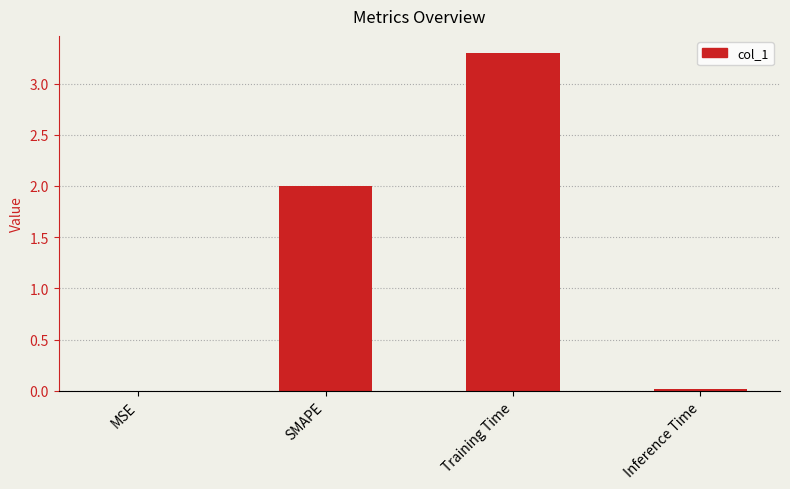

The chart shows a value of 2.9 at SMAPE. True or false?

False